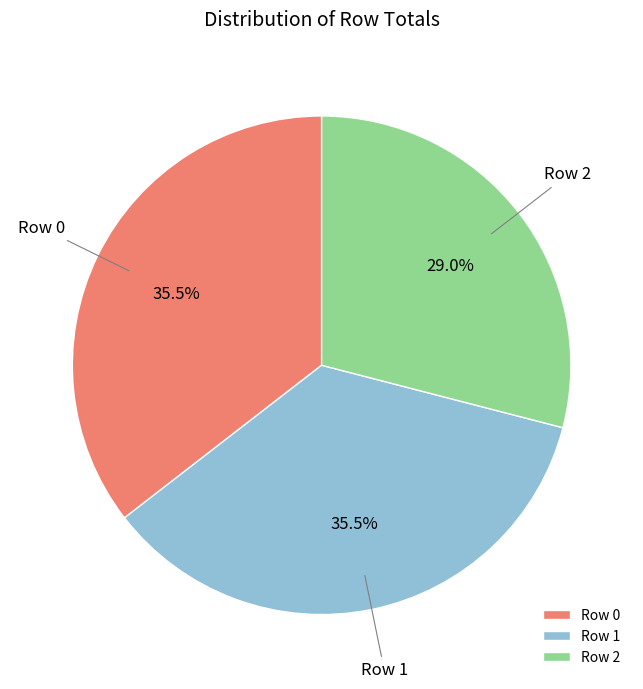

Combined, do Row 0 and Row 1 account for over 50%?

Yes